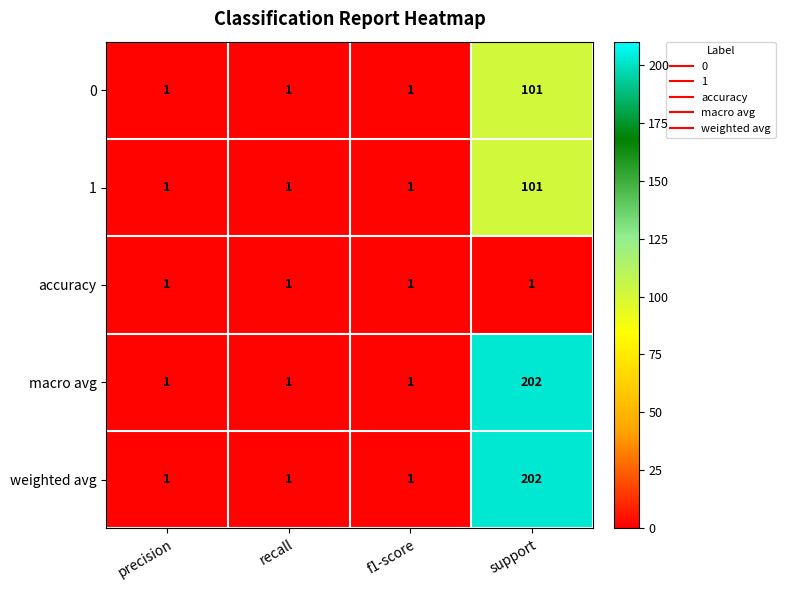

Is the value of 1 at support greater than the value of accuracy at support?

Yes